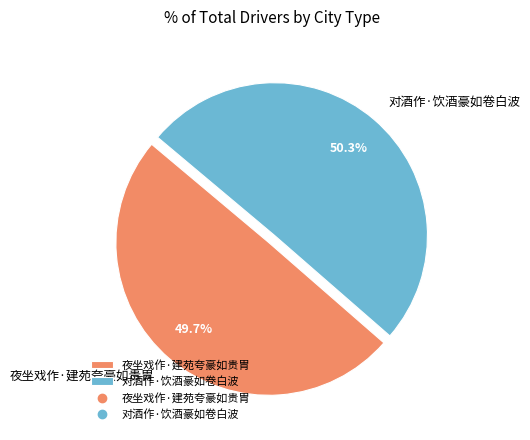

Is there any slice that represents more than half of the pie?

Yes